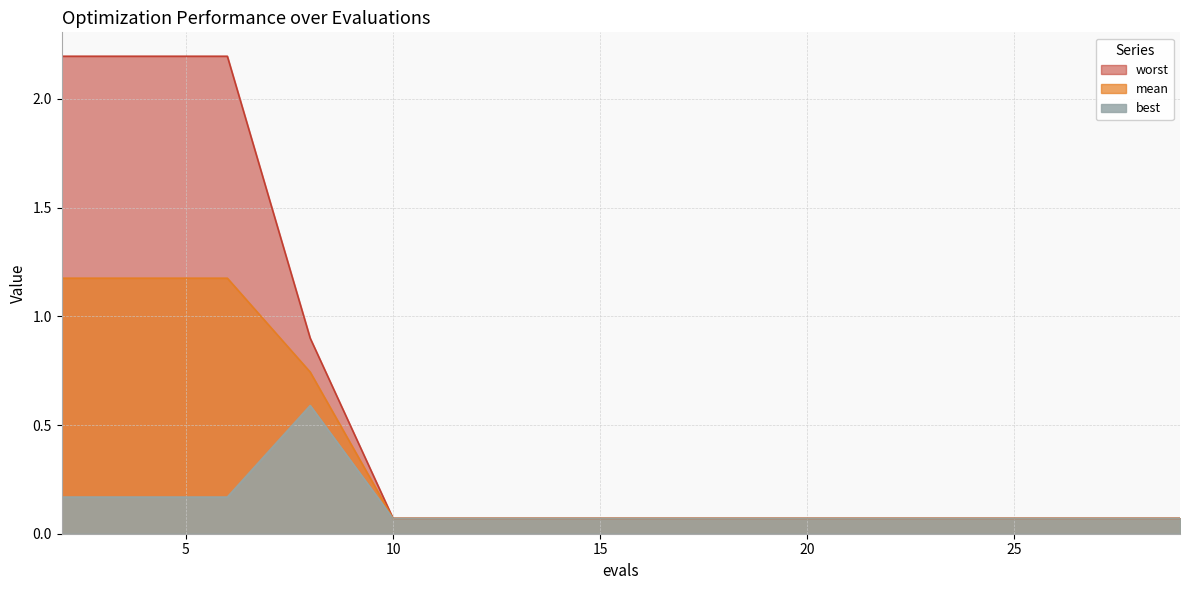

Reading left to right, transcribe all the data shown in this chart.

mean: 2=1.2	4=1.2	6=1.2	8=0.7	10=0.1	12=0.1	14=0.1	16=0.1	18=0.1	20=0.1	22=0.1	24=0.1	26=0.1	28=0.1	29=0.1
best: 2=0.2	4=0.2	6=0.2	8=0.6	10=0.1	12=0.1	14=0.1	16=0.1	18=0.1	20=0.1	22=0.1	24=0.1	26=0.1	28=0.1	29=0.1
worst: 2=2.2	4=2.2	6=2.2	8=0.9	10=0.1	12=0.1	14=0.1	16=0.1	18=0.1	20=0.1	22=0.1	24=0.1	26=0.1	28=0.1	29=0.1